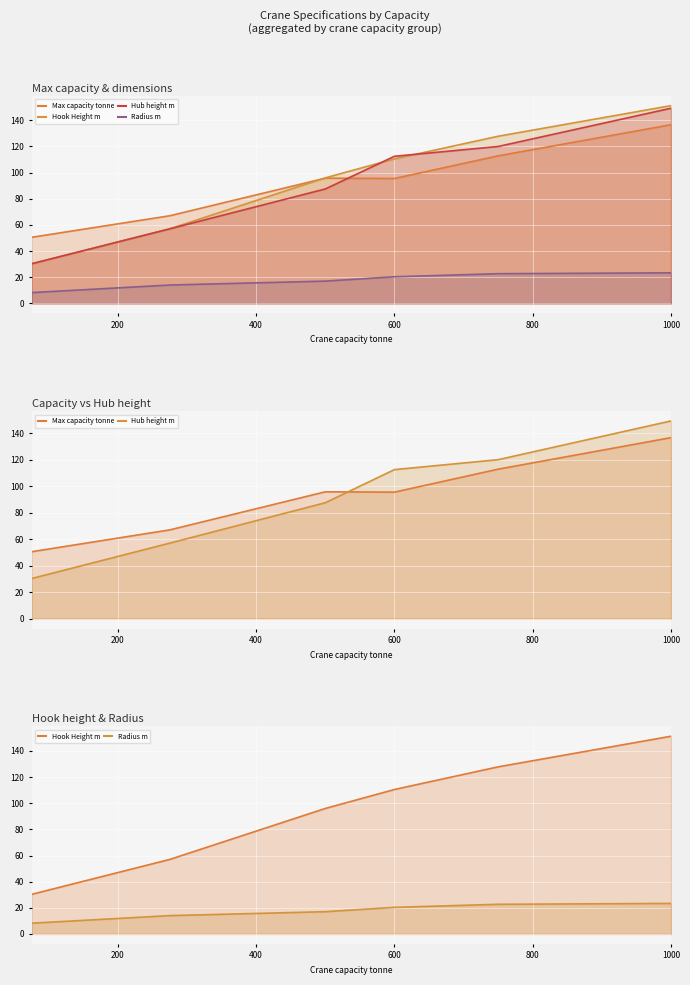

True or false: Max capacity tonne and Hub height m intersect in this chart.

False